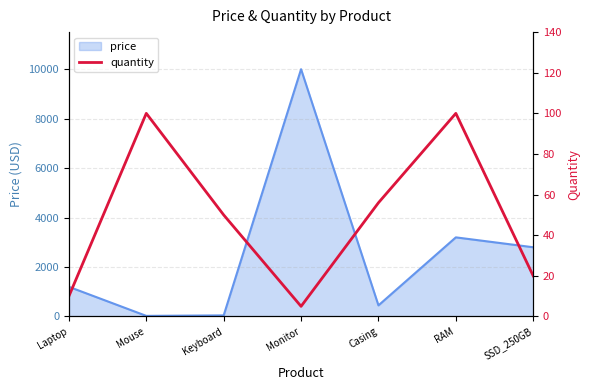

How many data points are less than 50?

3